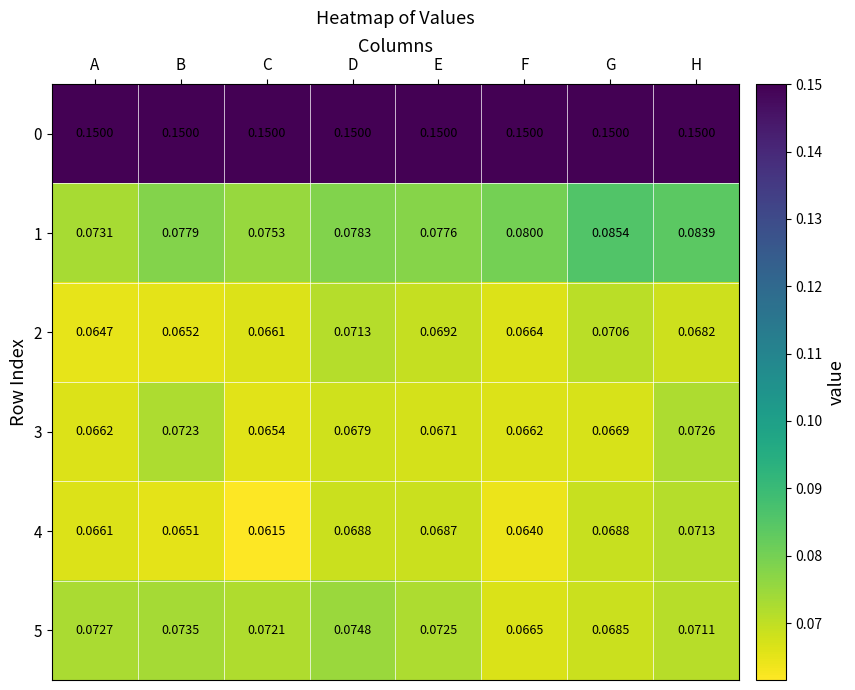

How many categories are shown in the chart?

8